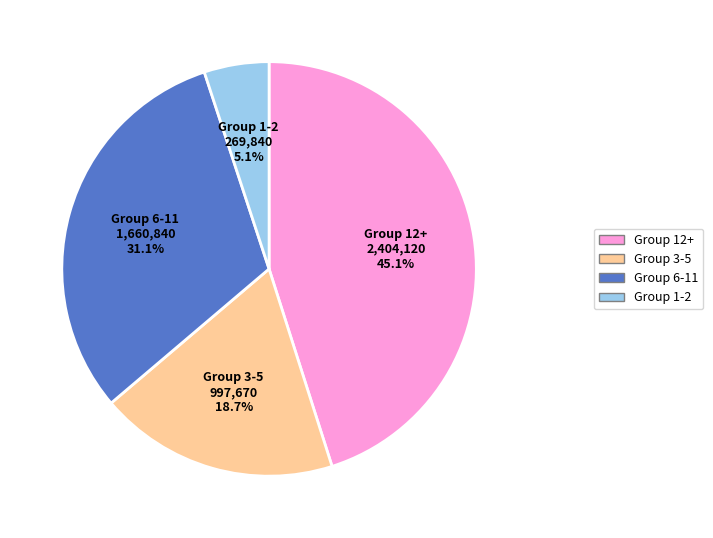

Does any single category account for the majority?

No